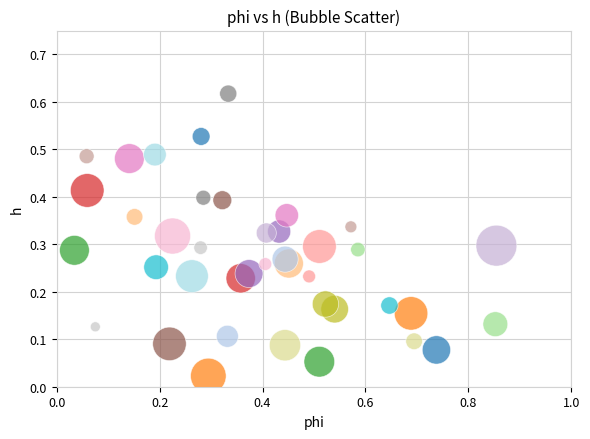

What is the range of X values (max minus min)?

0.8